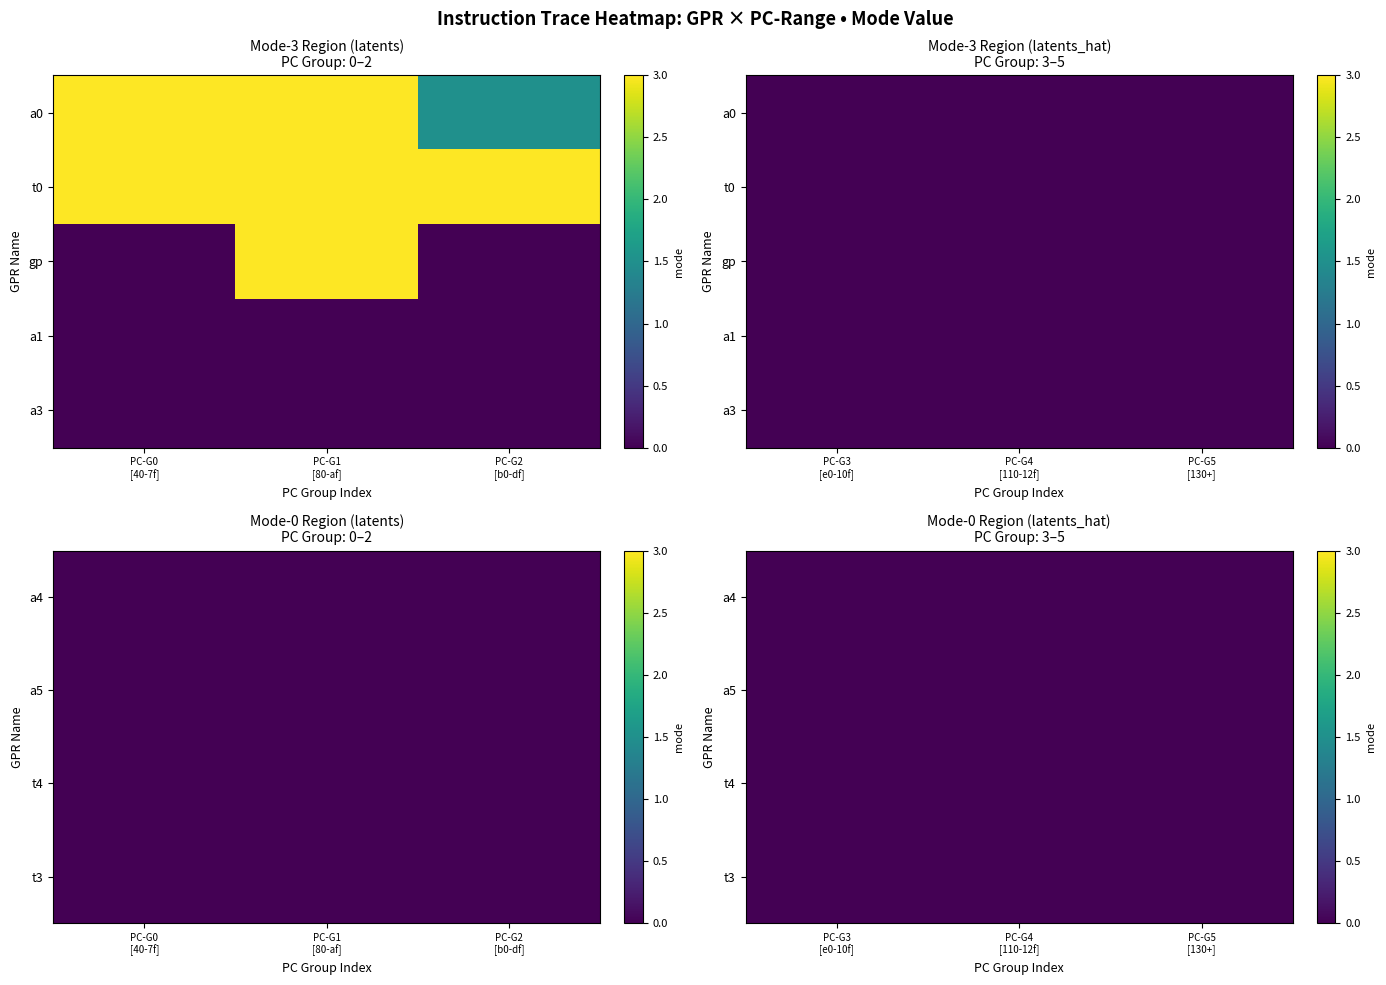

What is the average value of the a0 series?

1